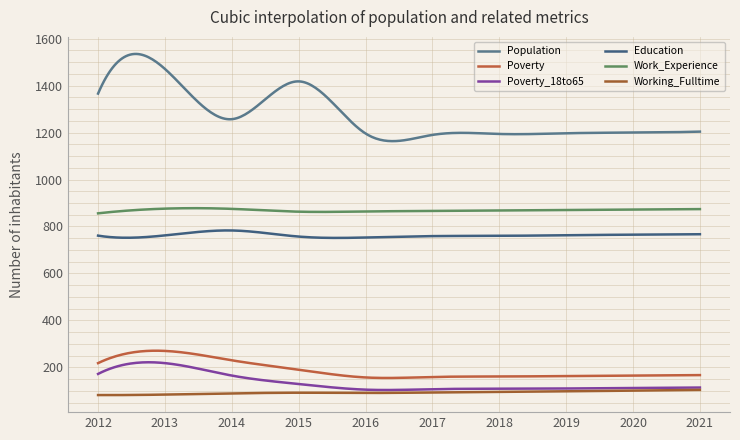

Rank the categories by Poverty_18to65 value from highest to lowest.

2013, 2012, 2014, 2015, 2021, 2020, 2019, 2018, 2017, 2016